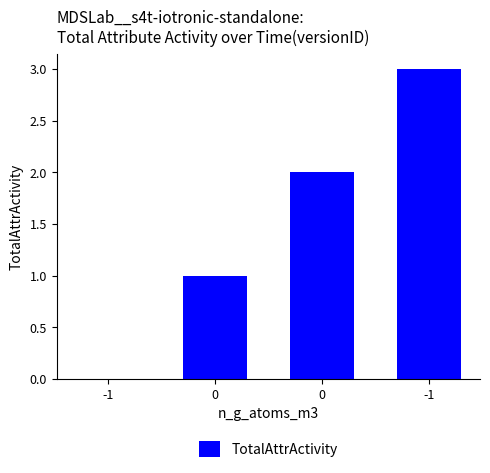

What value does the data have at 0?

2